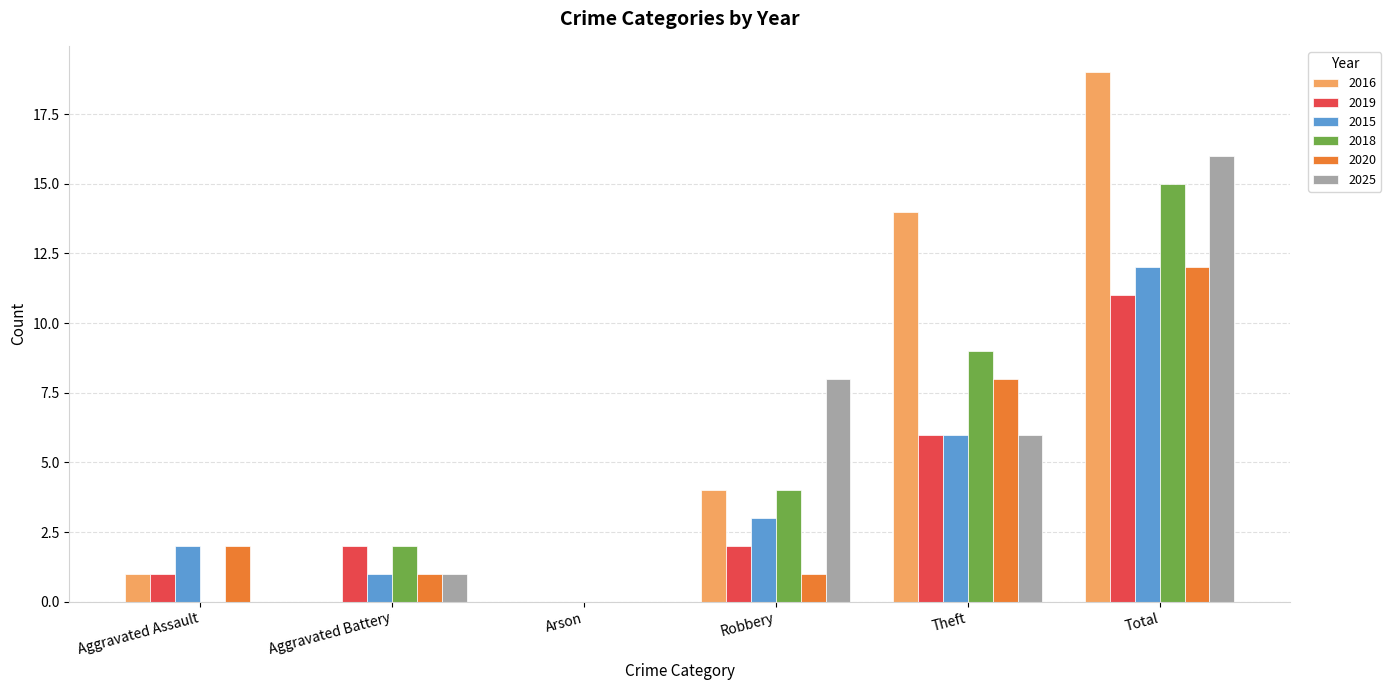

Between Arson and Theft, which series saw the biggest shift?

2016